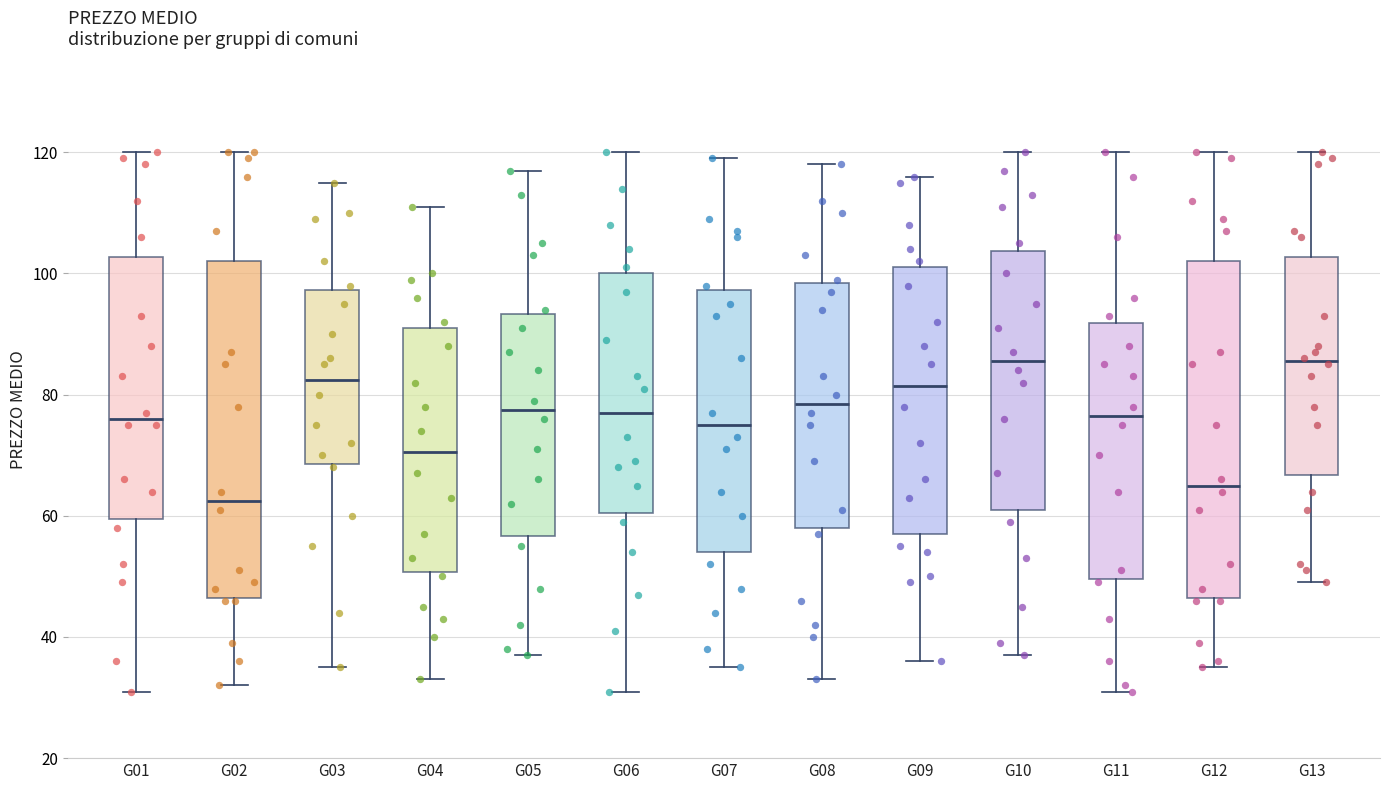

Reading left to right, read every box against the y-axis: the position of its median line, the range the box covers, and the ends of its whiskers. The values are not printed on the chart, so give them approximately, as read against the axis.

G01: median 76, box 60 to 102, whiskers 32 to 120
G02: median 62, box 46 to 102, whiskers 32 to 120
G03: median 82, box 68 to 98, whiskers 36 to 116
G04: median 70, box 50 to 92, whiskers 34 to 112
G05: median 78, box 56 to 94, whiskers 38 to 118
G06: median 78, box 60 to 100, whiskers 32 to 120
G07: median 76, box 54 to 98, whiskers 36 to 120
G08: median 78, box 58 to 98, whiskers 34 to 118
G09: median 82, box 58 to 102, whiskers 36 to 116
G10: median 86, box 62 to 104, whiskers 38 to 120
G11: median 76, box 50 to 92, whiskers 32 to 120
G12: median 66, box 46 to 102, whiskers 36 to 120
G13: median 86, box 66 to 102, whiskers 50 to 120